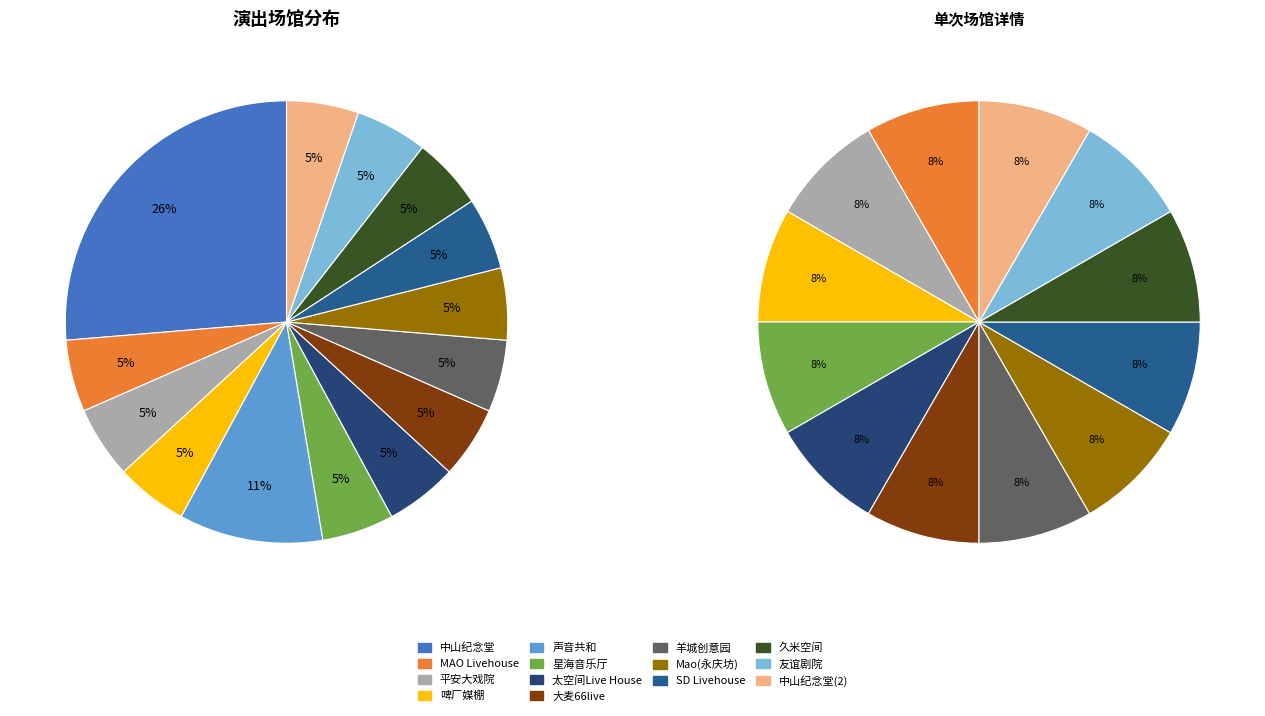

Does any single category account for the majority?

No